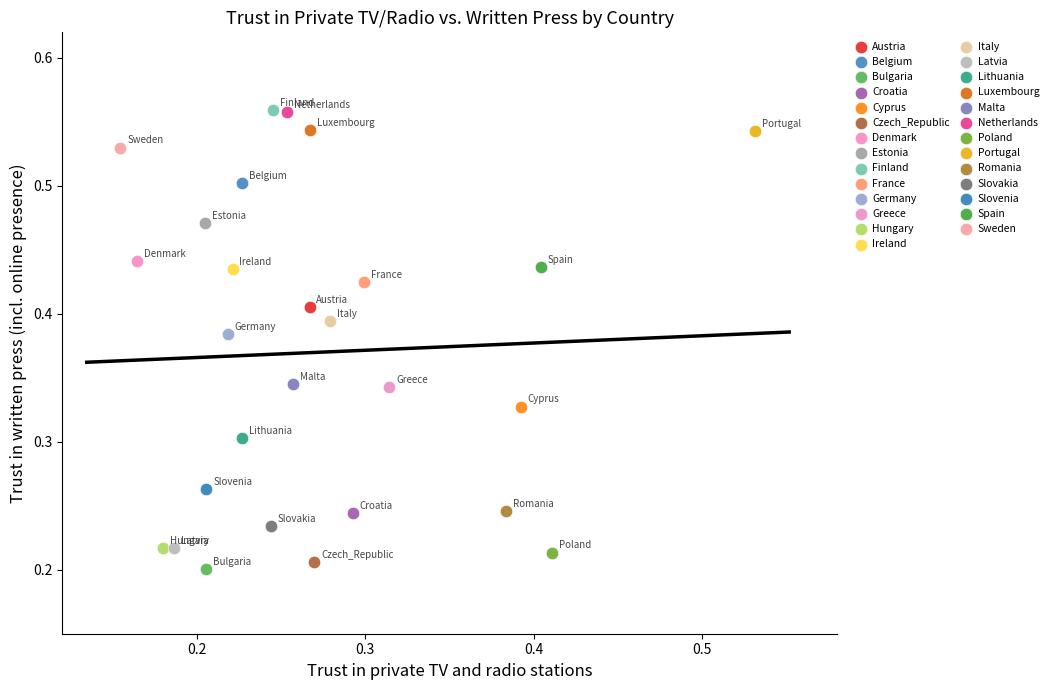

What are all the series names shown in the legend?

Austria, Belgium, Bulgaria, Croatia, Cyprus, Czech_Republic, Denmark, Estonia, Finland, France, Germany, Greece, Hungary, Ireland, Italy, Latvia, Lithuania, Luxembourg, Malta, Netherlands, Poland, Portugal, Romania, Slovakia, Slovenia, Spain, Sweden